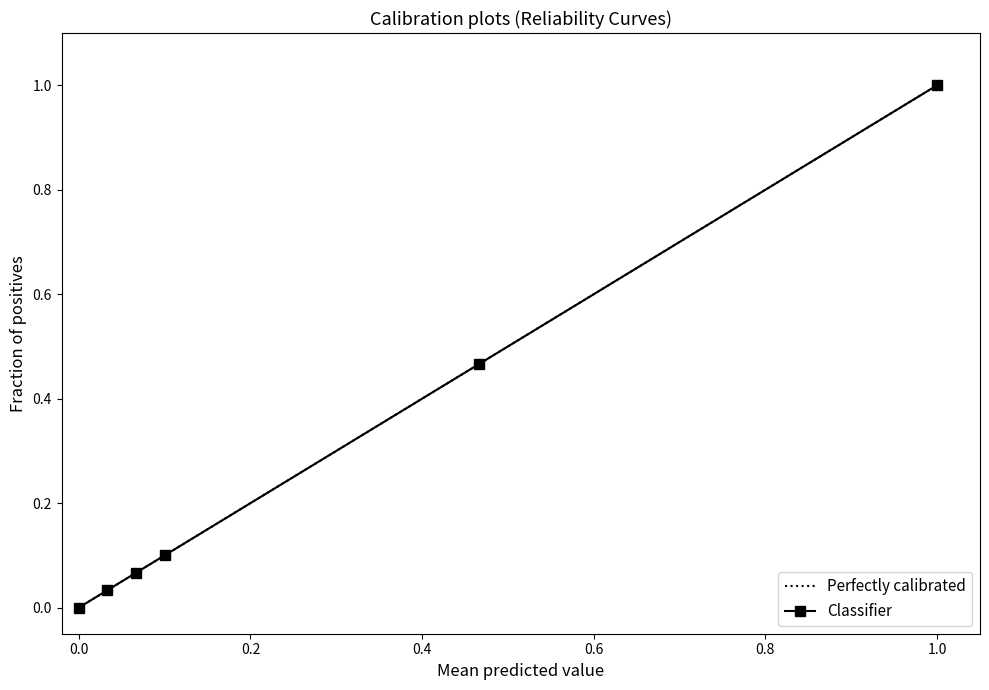

What is the highest value of the Classifier series?

1.0